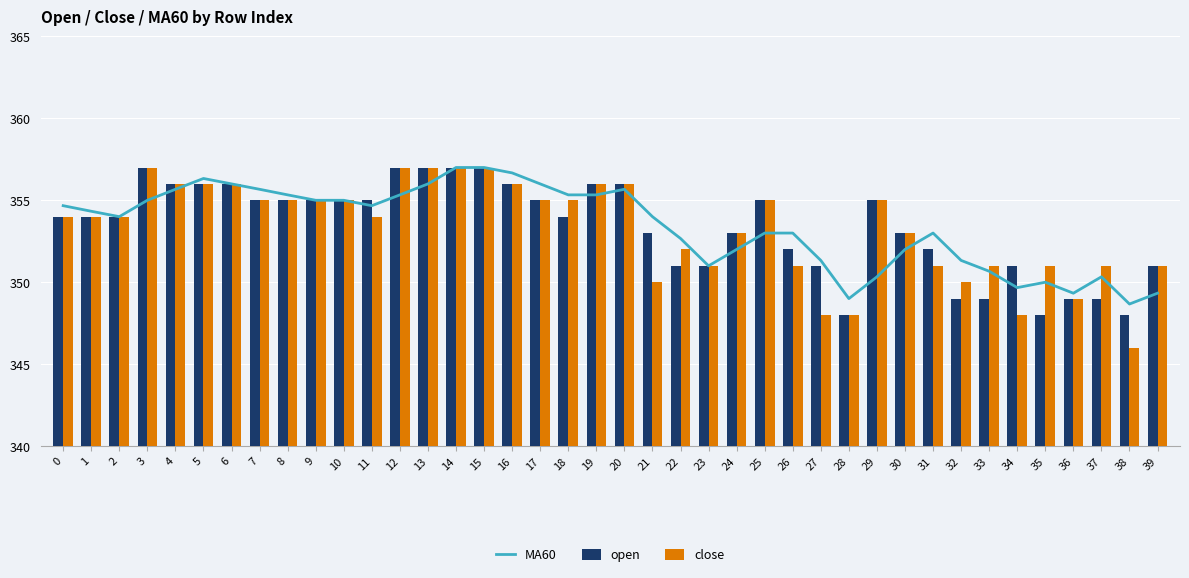

What is the total value across all series at 26?

1056.0